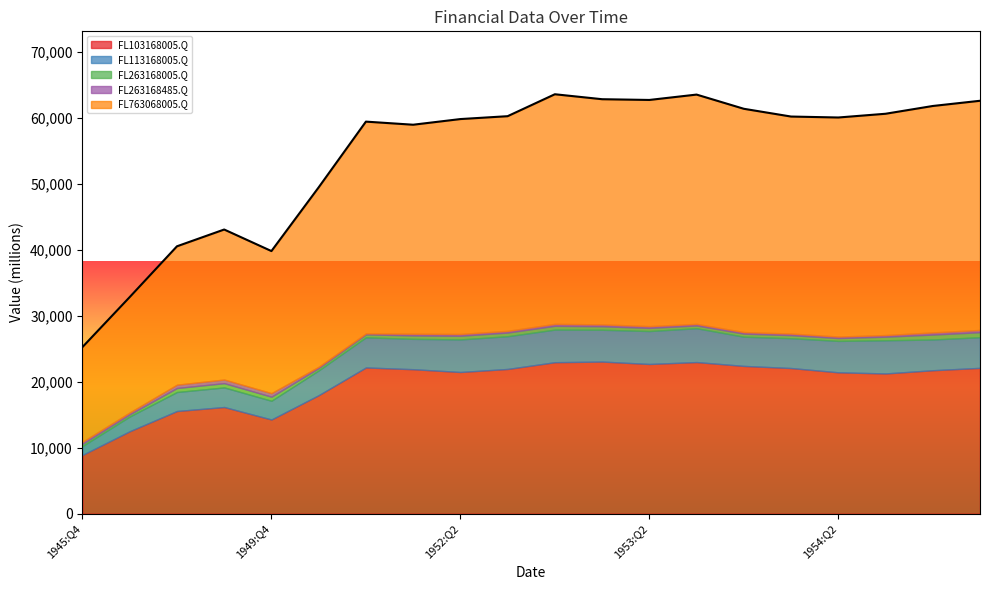

The value of FL103168005.Q at 1946:Q4 is 22397. True or false?

False